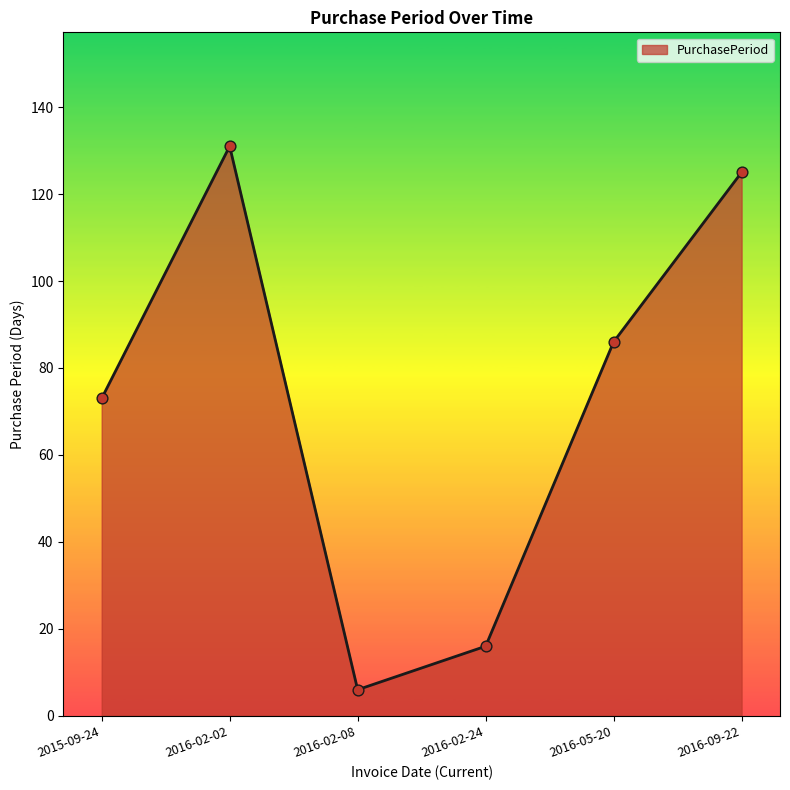

What is the ratio of the value at 2016-09-22 to the value at 2016-02-24?

7.8